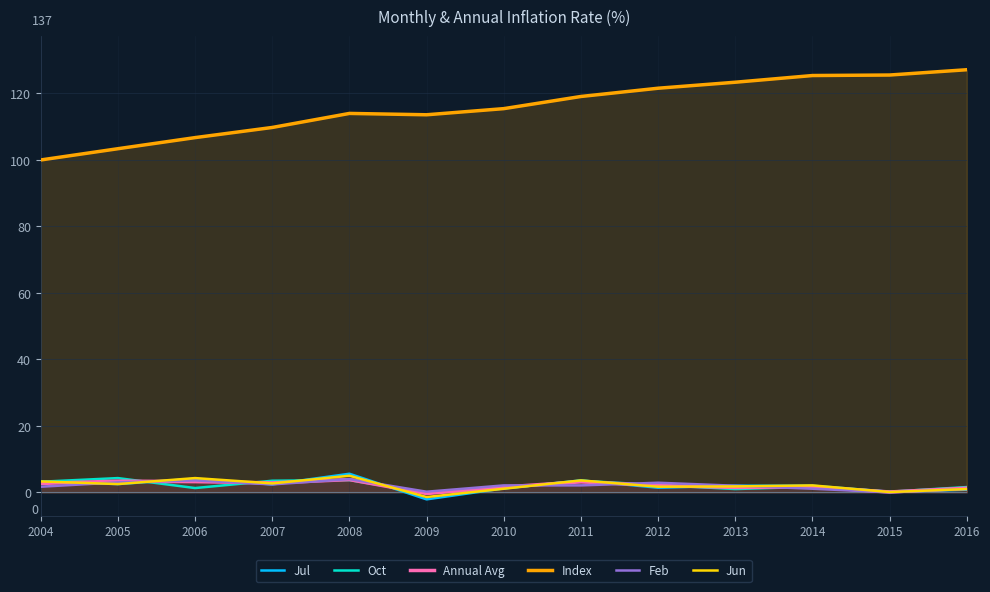

Where does the Jul series first go above 2?

2004